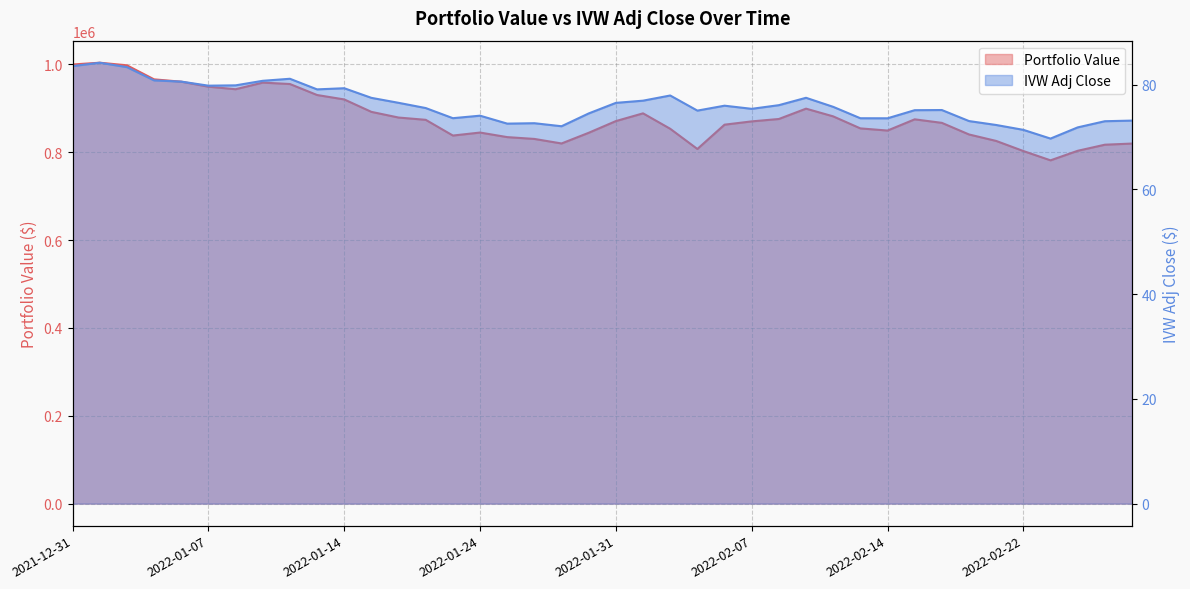

How many values in the Portfolio Value series are below 871098?

20